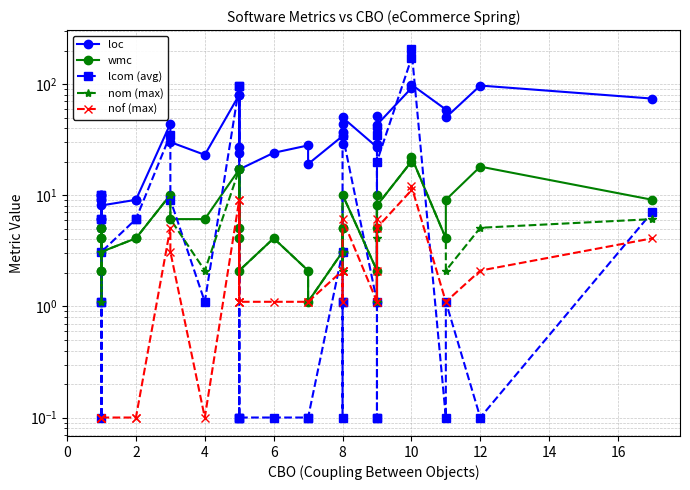

What is the highest value of the lcom (avg) series?

209.1